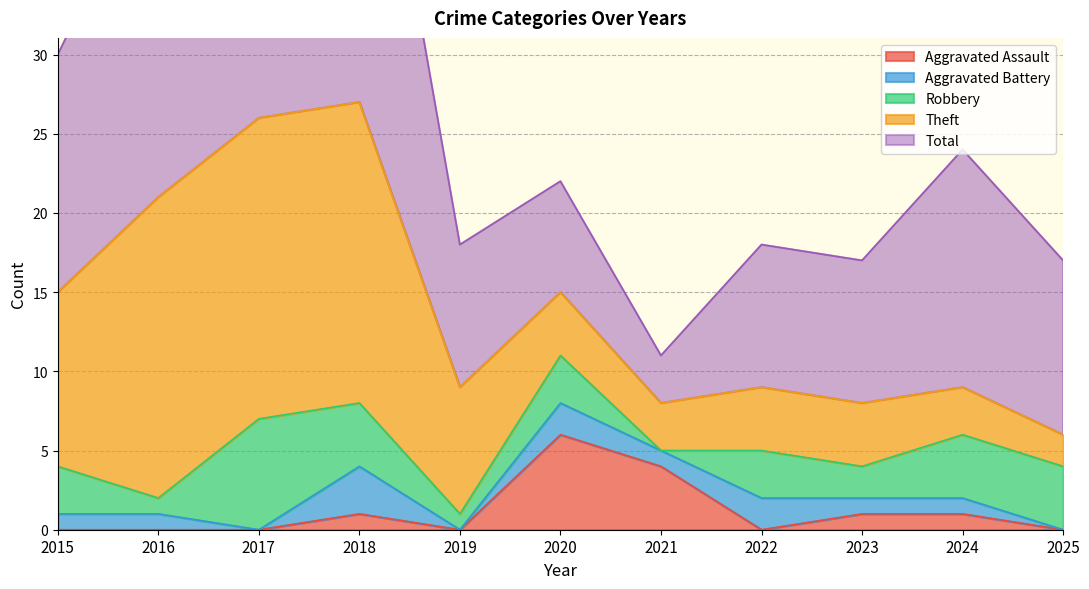

How many data points does each series have?

11